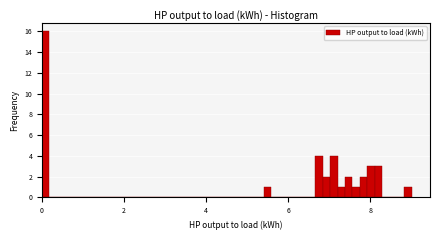

Read against the x-axis, roughly where is the centre of the tallest bar?

0.0